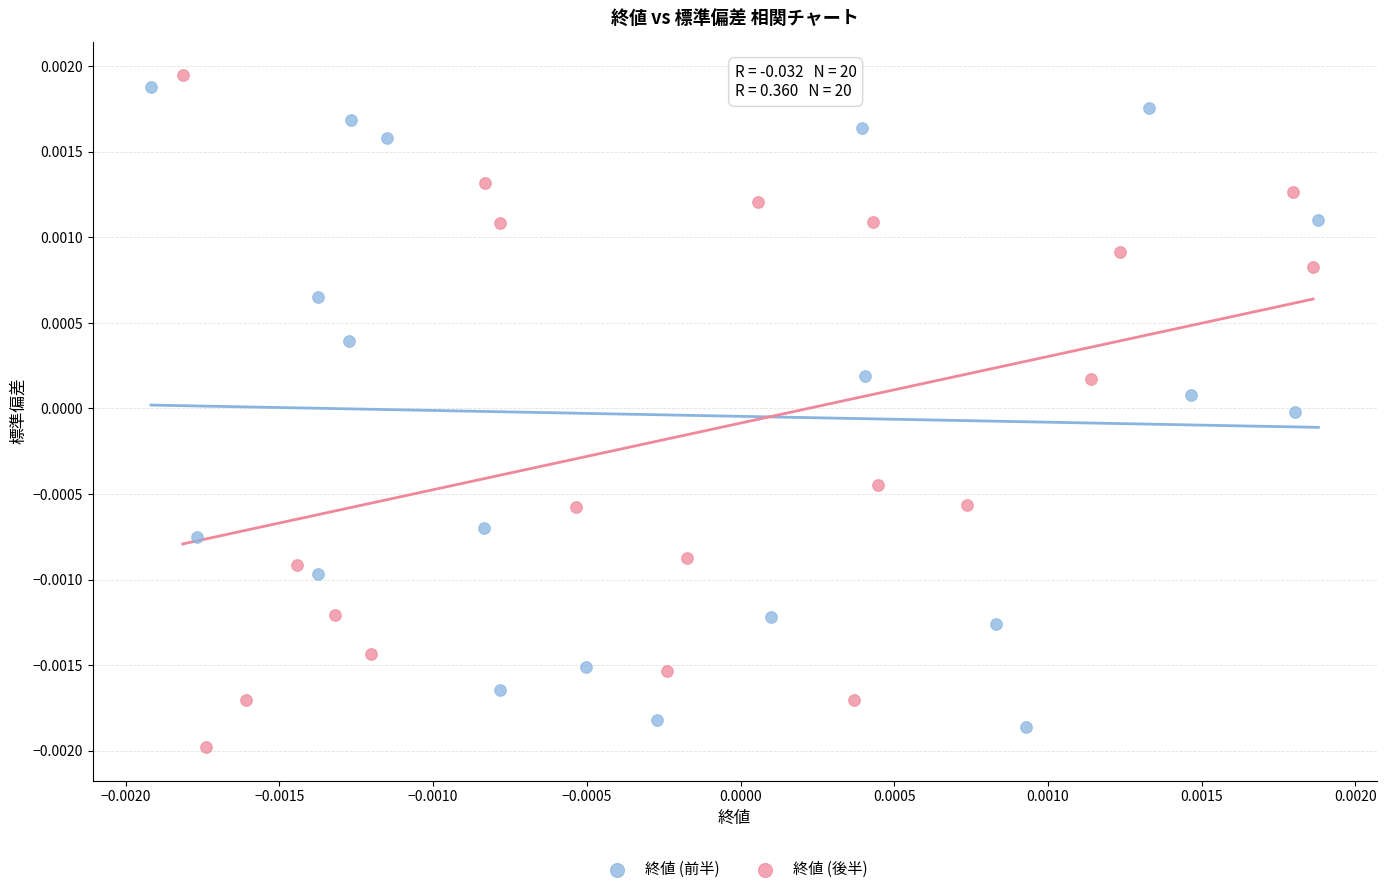

Which series has the widest spread of Y values?

終値 (後半)